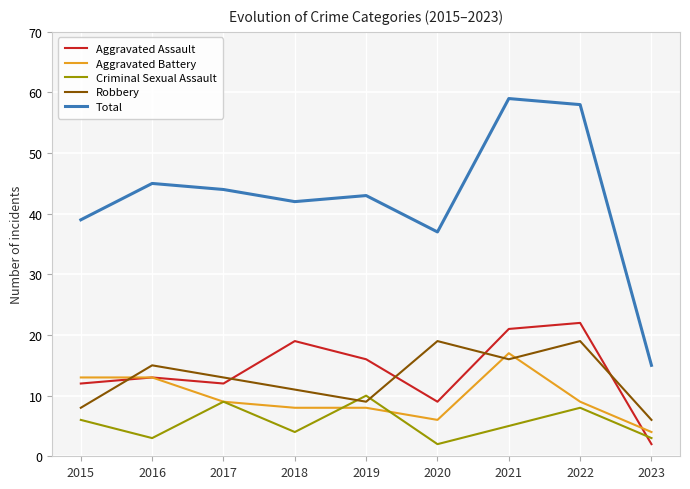

What is the difference between the Aggravated Battery values at 2018 and 2017?

1